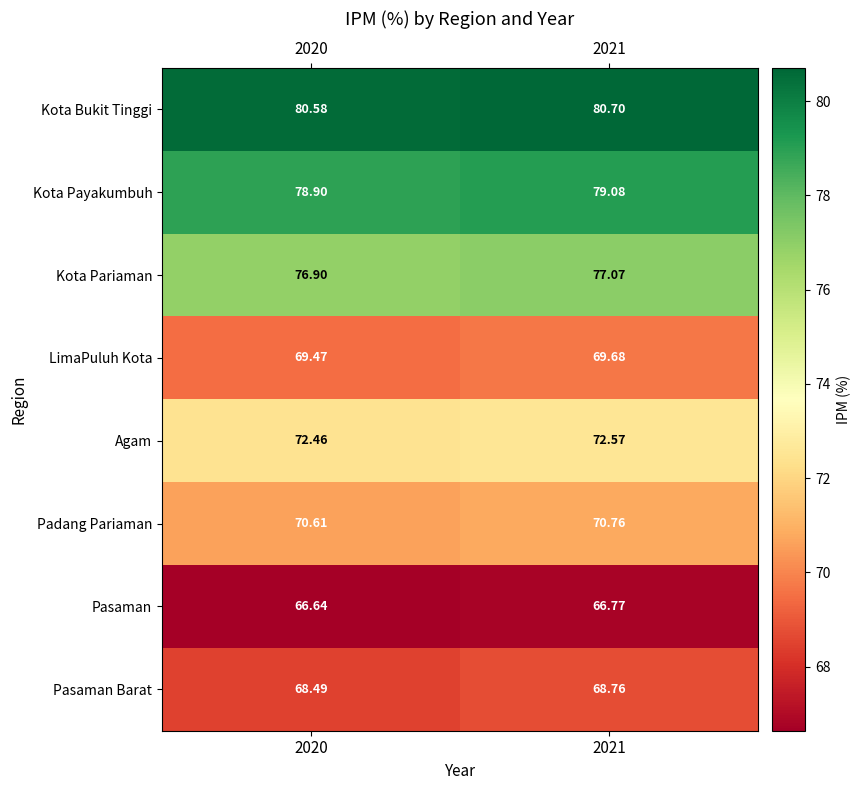

Is the value of LimaPuluh Kota at 2021 greater than the value of Kota Pariaman at 2021?

No